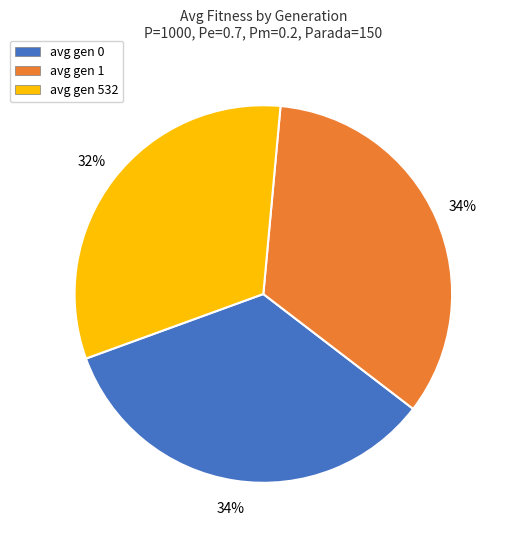

Does any single category account for the majority?

No